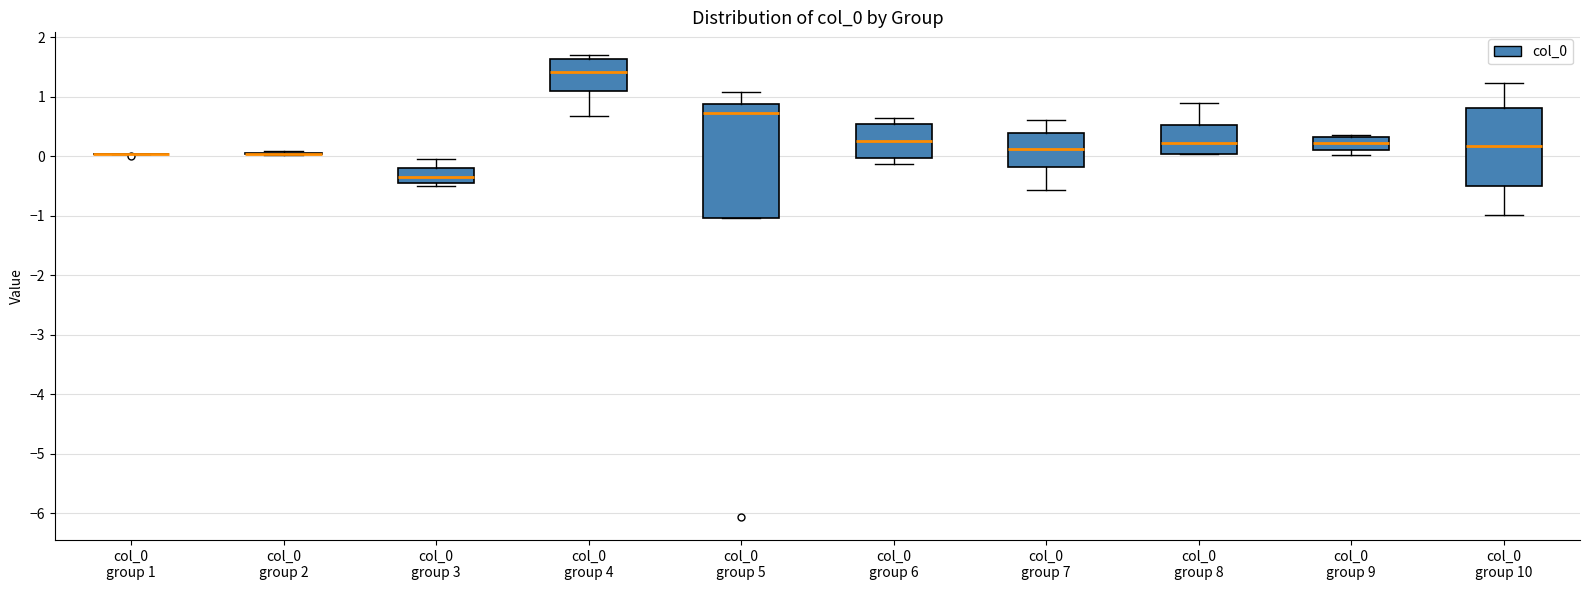

Reading left to right, read every box against the y-axis: the position of its median line, the range the box covers, and the ends of its whiskers. The values are not printed on the chart, so give them approximately, as read against the axis.

col_0 group 1: box collapsed to a line at 0.0, whiskers 0.0 to 0.0
col_0 group 2: box collapsed to a line at 0.0, whiskers 0.0 to 0.1
col_0 group 3: median -0.3, box -0.4 to -0.2, whiskers -0.5 to 0.0
col_0 group 4: median 1.4, box 1.1 to 1.6, whiskers 0.7 to 1.7
col_0 group 5: median 0.7, box -1.0 to 0.9, whiskers -1.0 to 1.1
col_0 group 6: median 0.3, box 0.0 to 0.5, whiskers -0.1 to 0.6
col_0 group 7: median 0.1, box -0.2 to 0.4, whiskers -0.6 to 0.6
col_0 group 8: median 0.2, box 0.0 to 0.5, whiskers 0.0 to 0.9
col_0 group 9: median 0.2, box 0.1 to 0.3, whiskers 0.0 to 0.4
col_0 group 10: median 0.2, box -0.5 to 0.8, whiskers -1.0 to 1.2